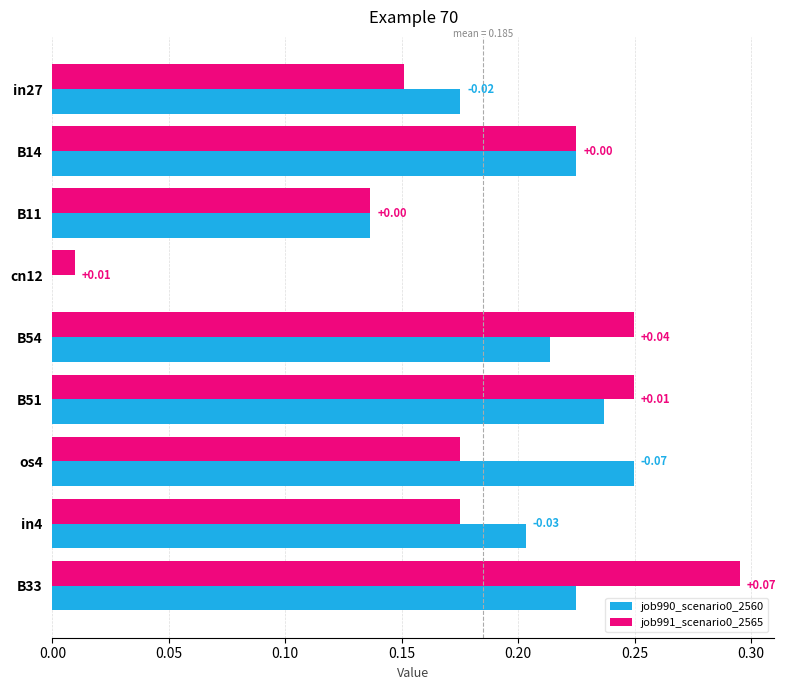

What is the sum of the job991_scenario0_2565 values at B14 and B33?

0.5